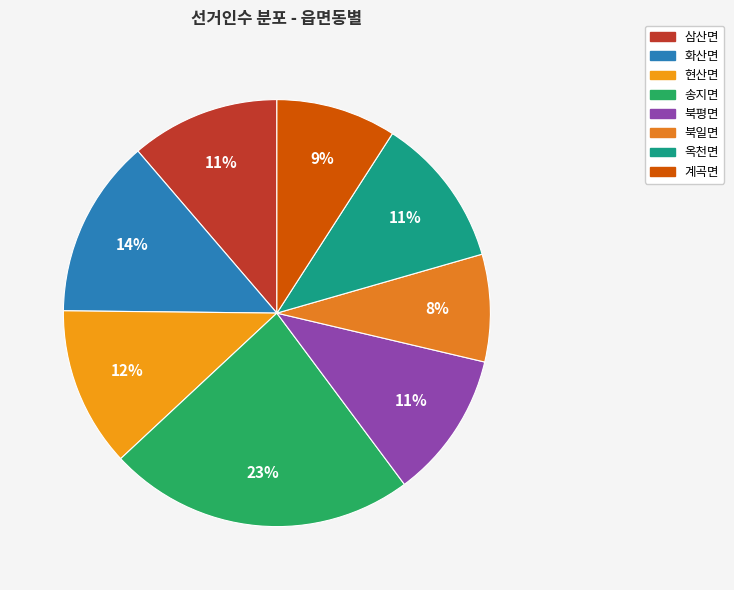

Which category has the smallest portion of the pie?

북일면